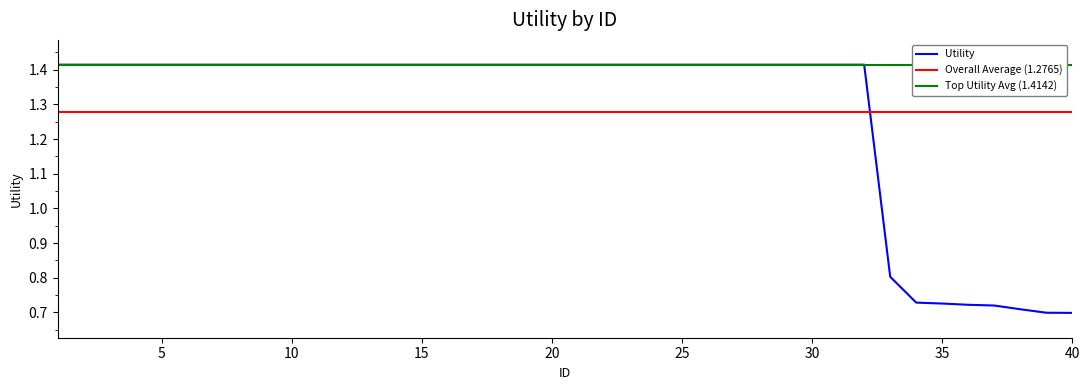

True or false: the data has more than 0 interior local peaks.

False